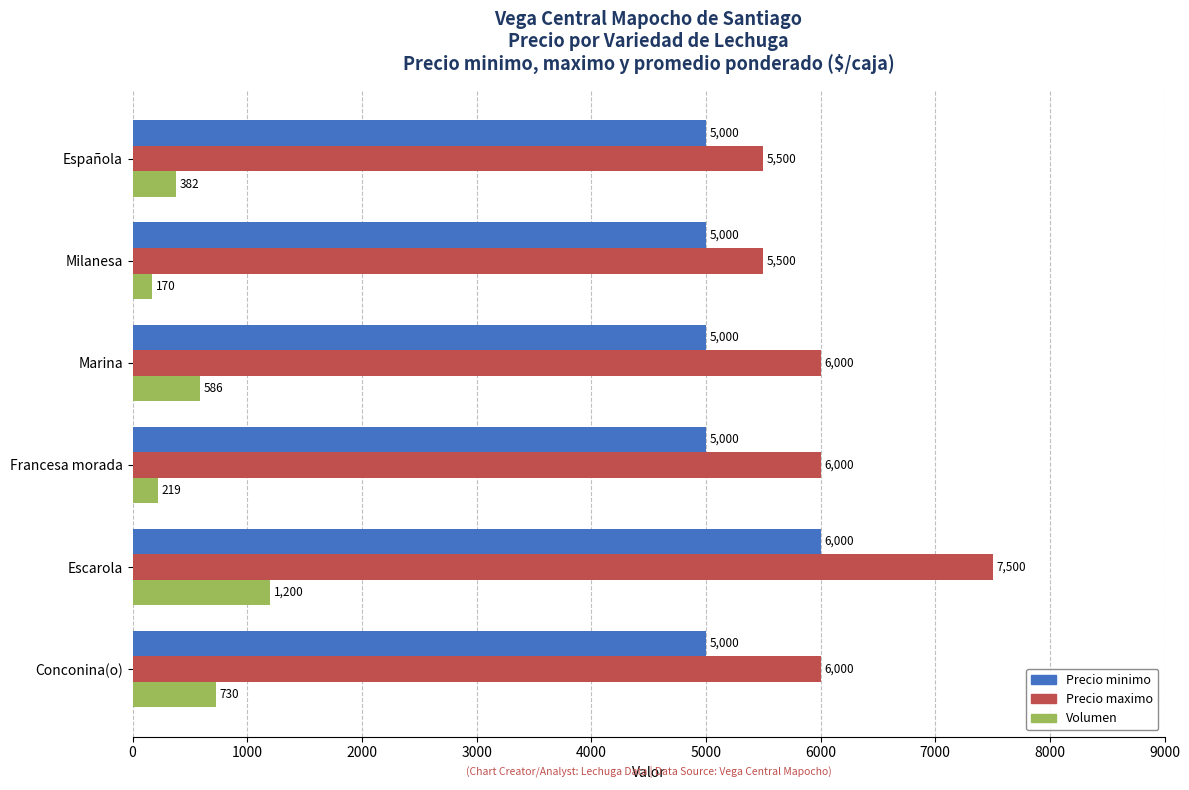

Rank the series at Milanesa from lowest to highest value.

Volumen, Precio minimo, Precio maximo